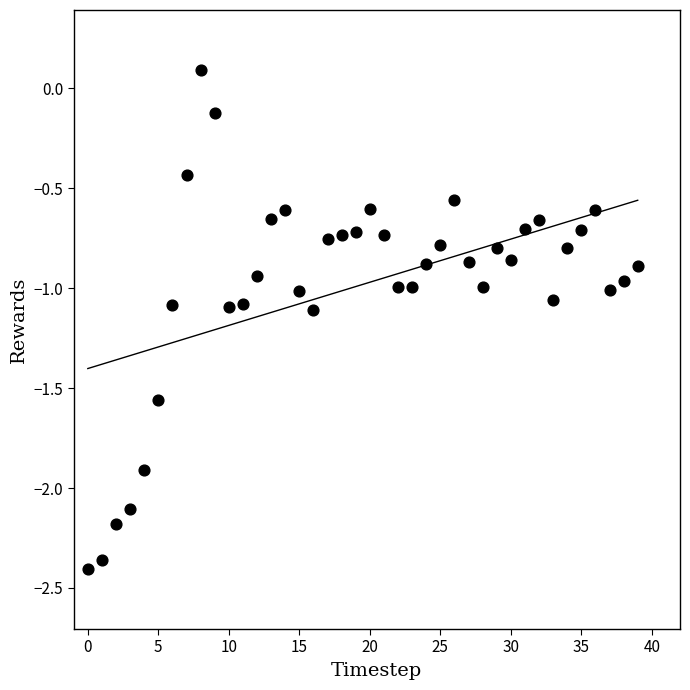

What is the range of Y values (max minus min)?

2.5